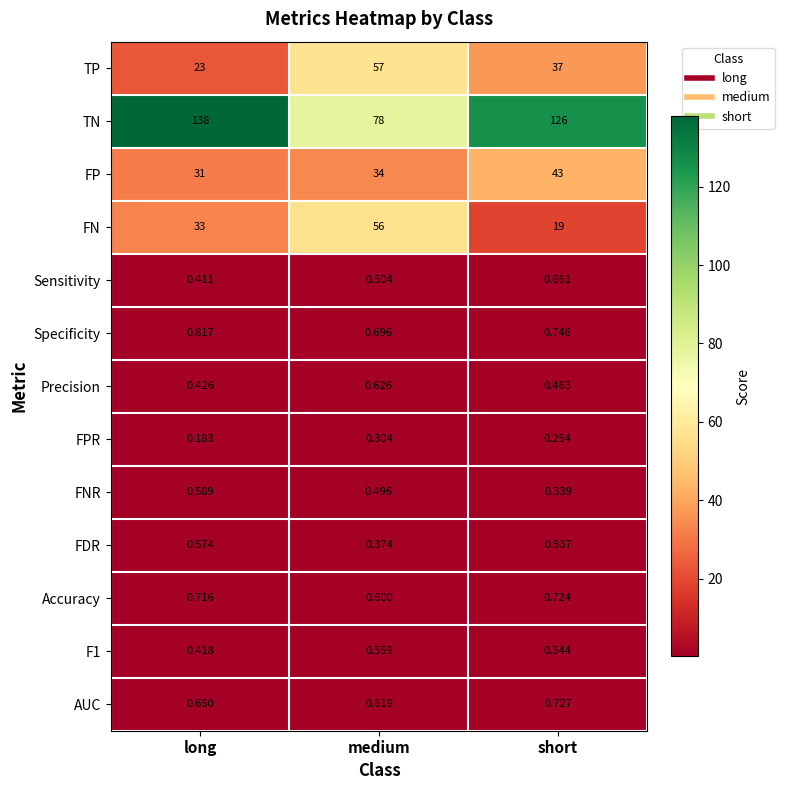

Which series has the largest total across all categories?

TN